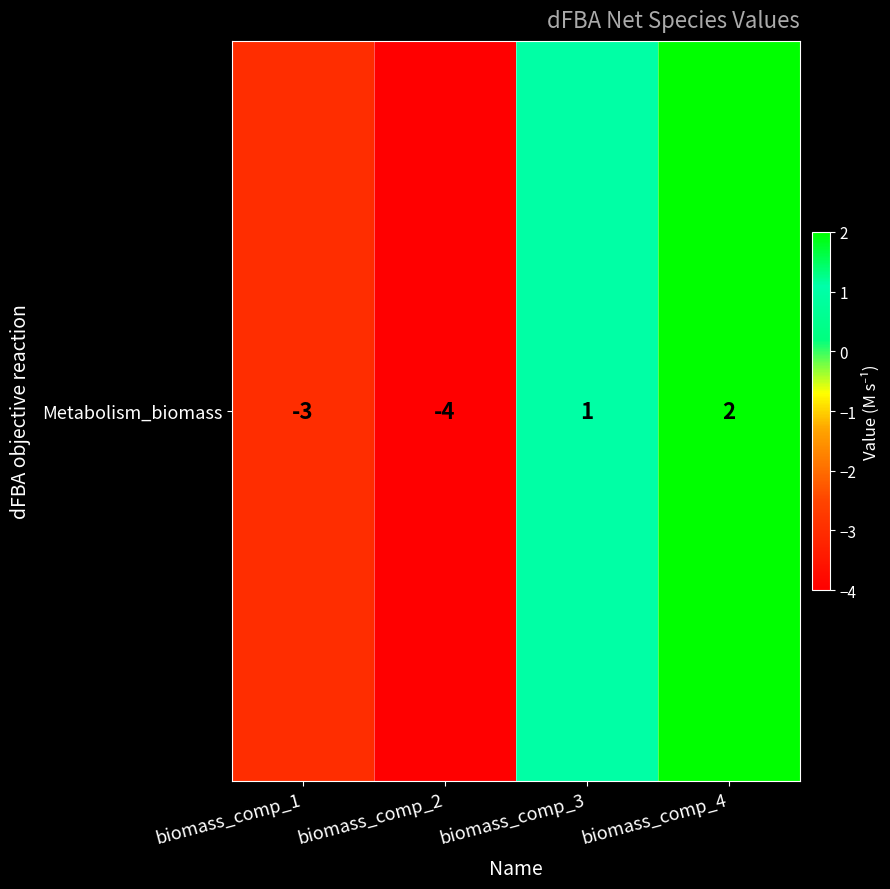

List the labels in order of value, largest first.

biomass_comp_4, biomass_comp_3, biomass_comp_1, biomass_comp_2